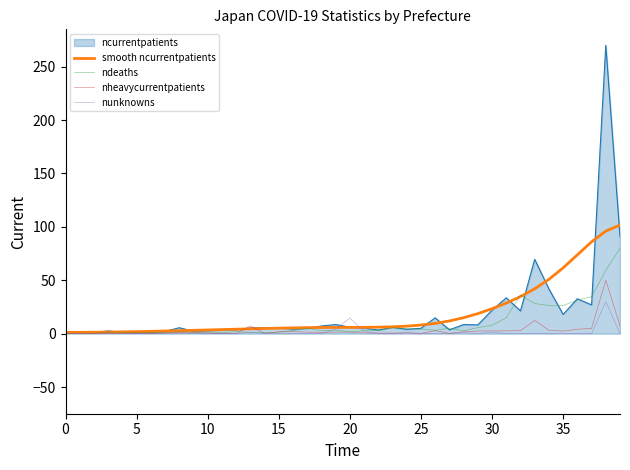

Which series has the largest range (max minus min)?

ncurrentpatients